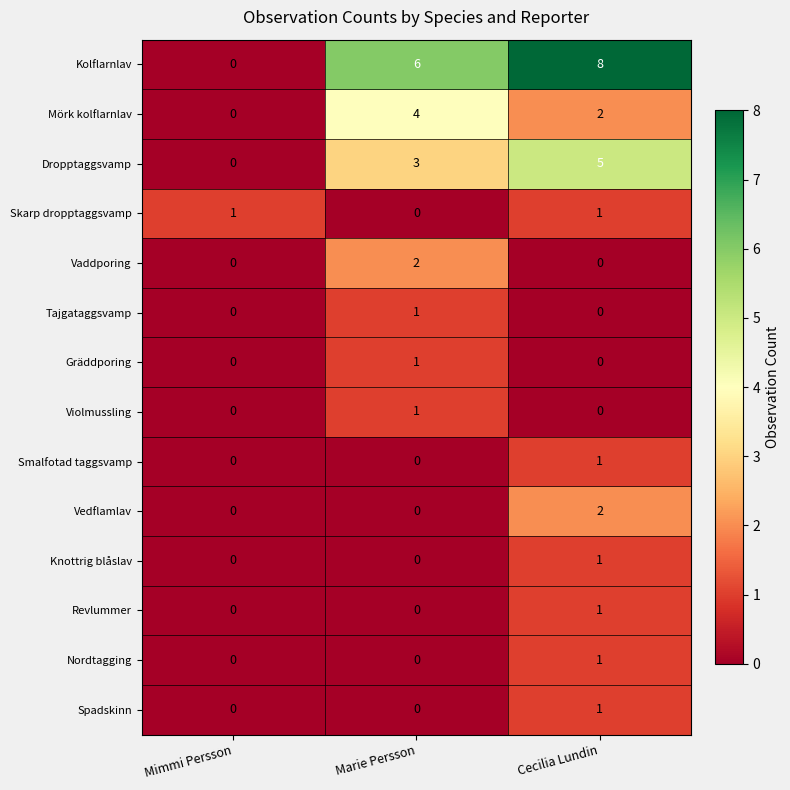

Which category has the highest value across all series?

Cecilia Lundin